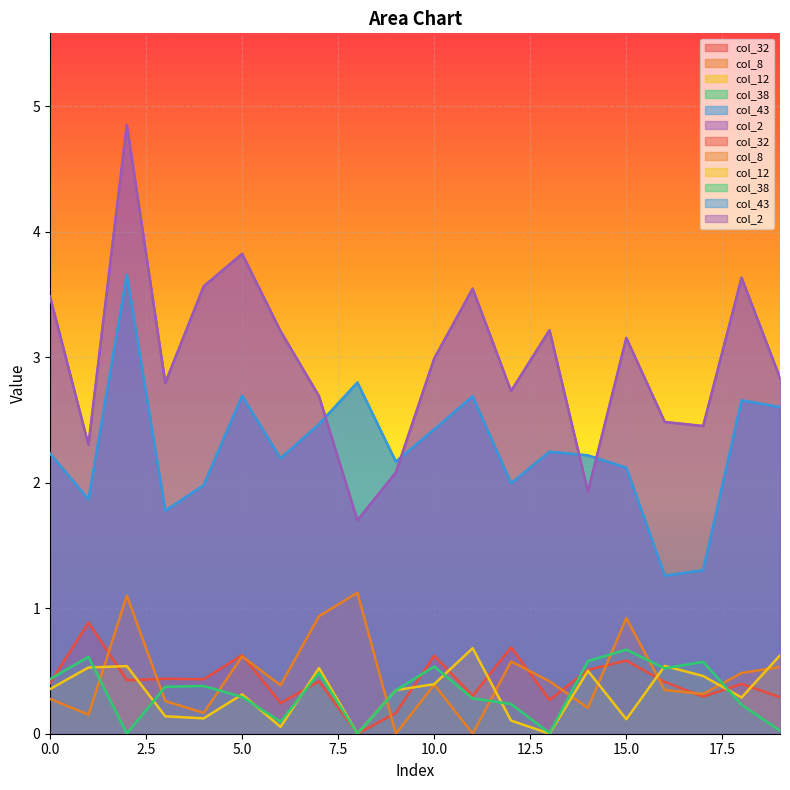

What value does the col_2 series have at 10?

3.0